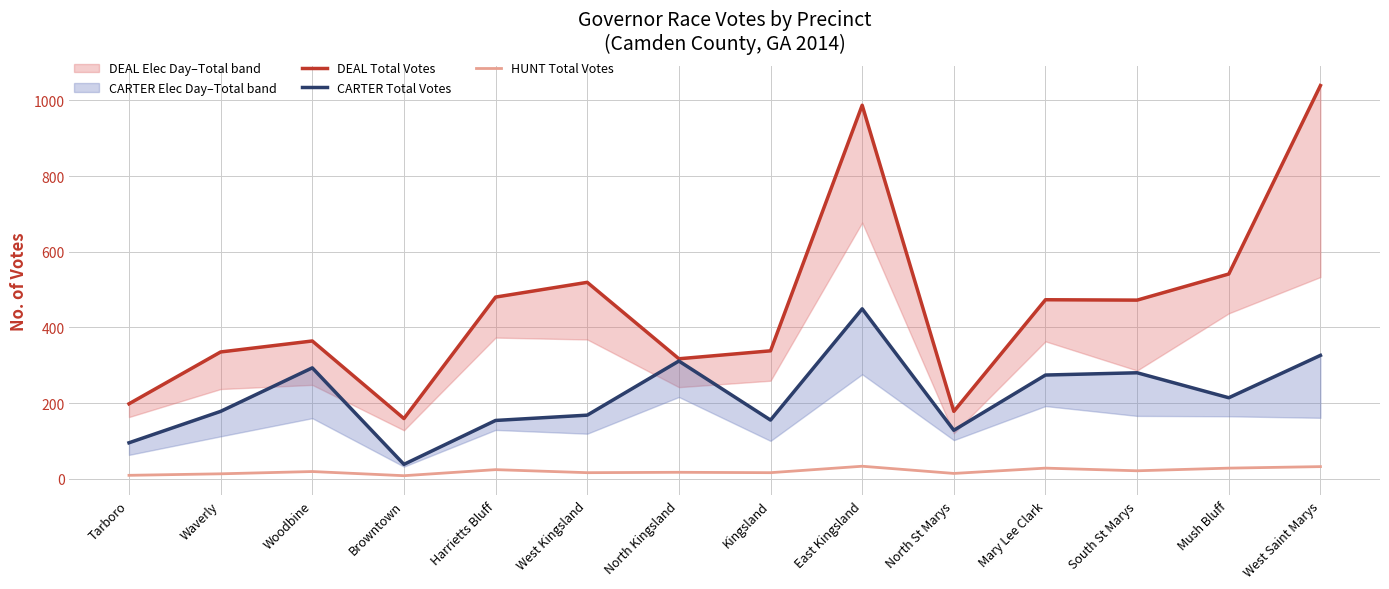

True or false: HUNT Total Votes has more than 1 interior local peaks.

True